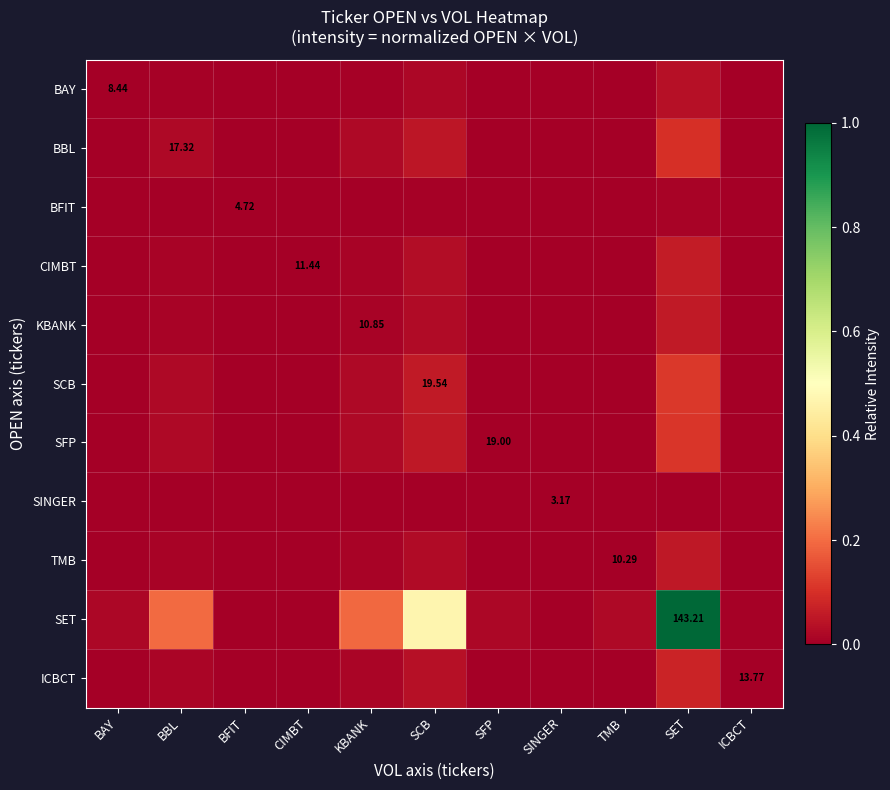

True or false: CIMBT has a value of 0.0 at SCB.

False